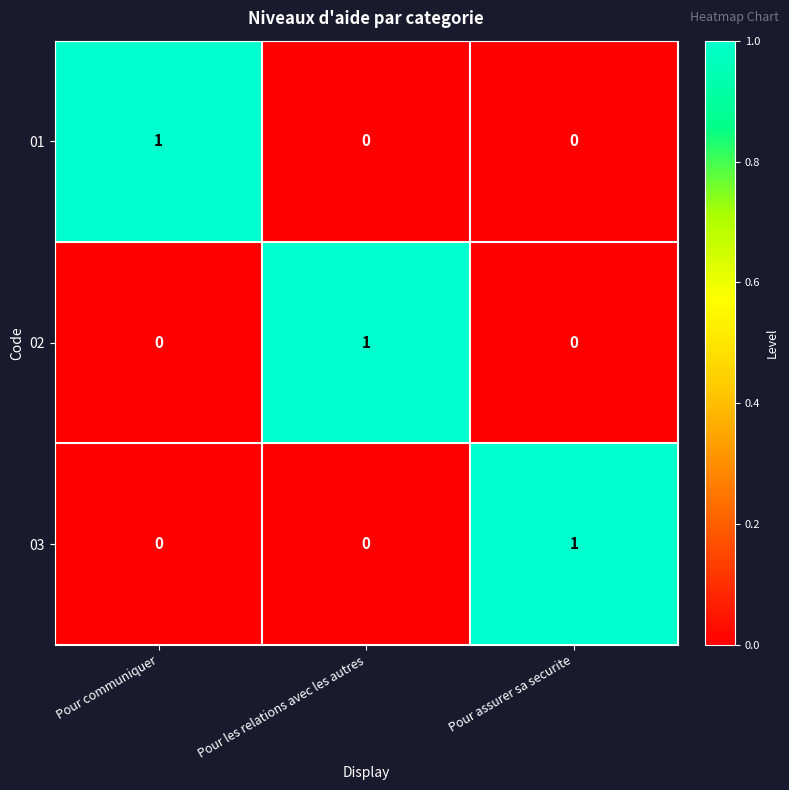

What is the total value across all series at Pour assurer sa securite?

1